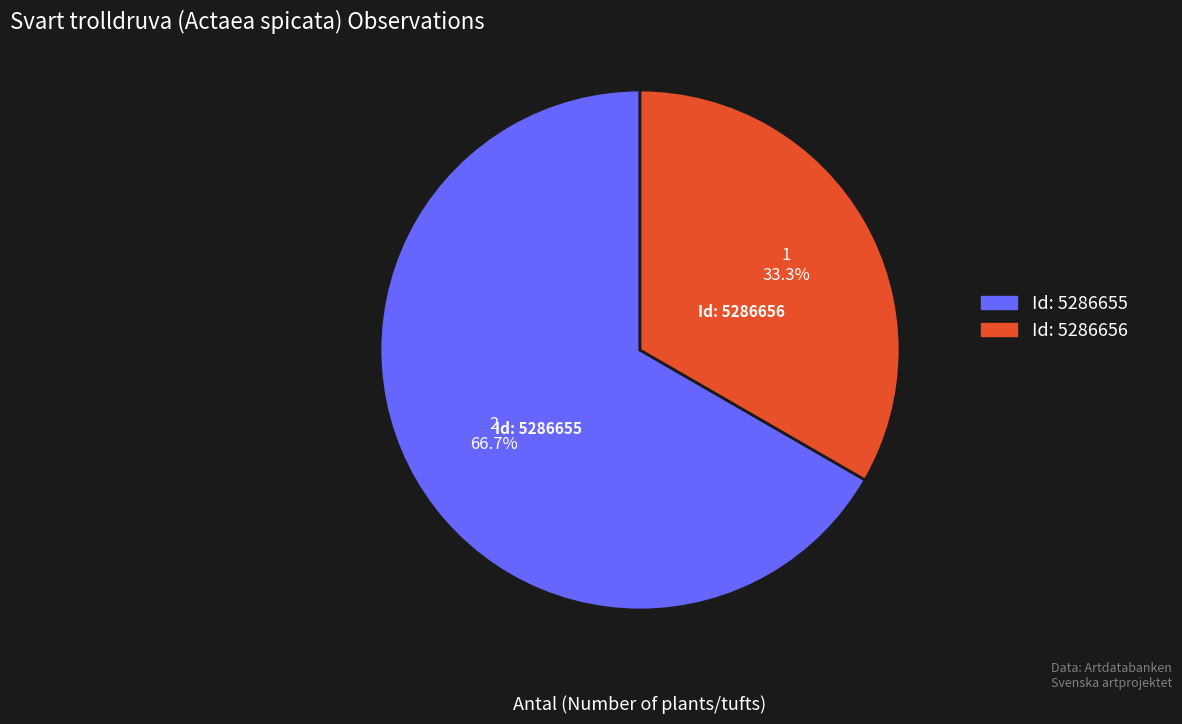

Is there a majority slice in this chart?

Yes